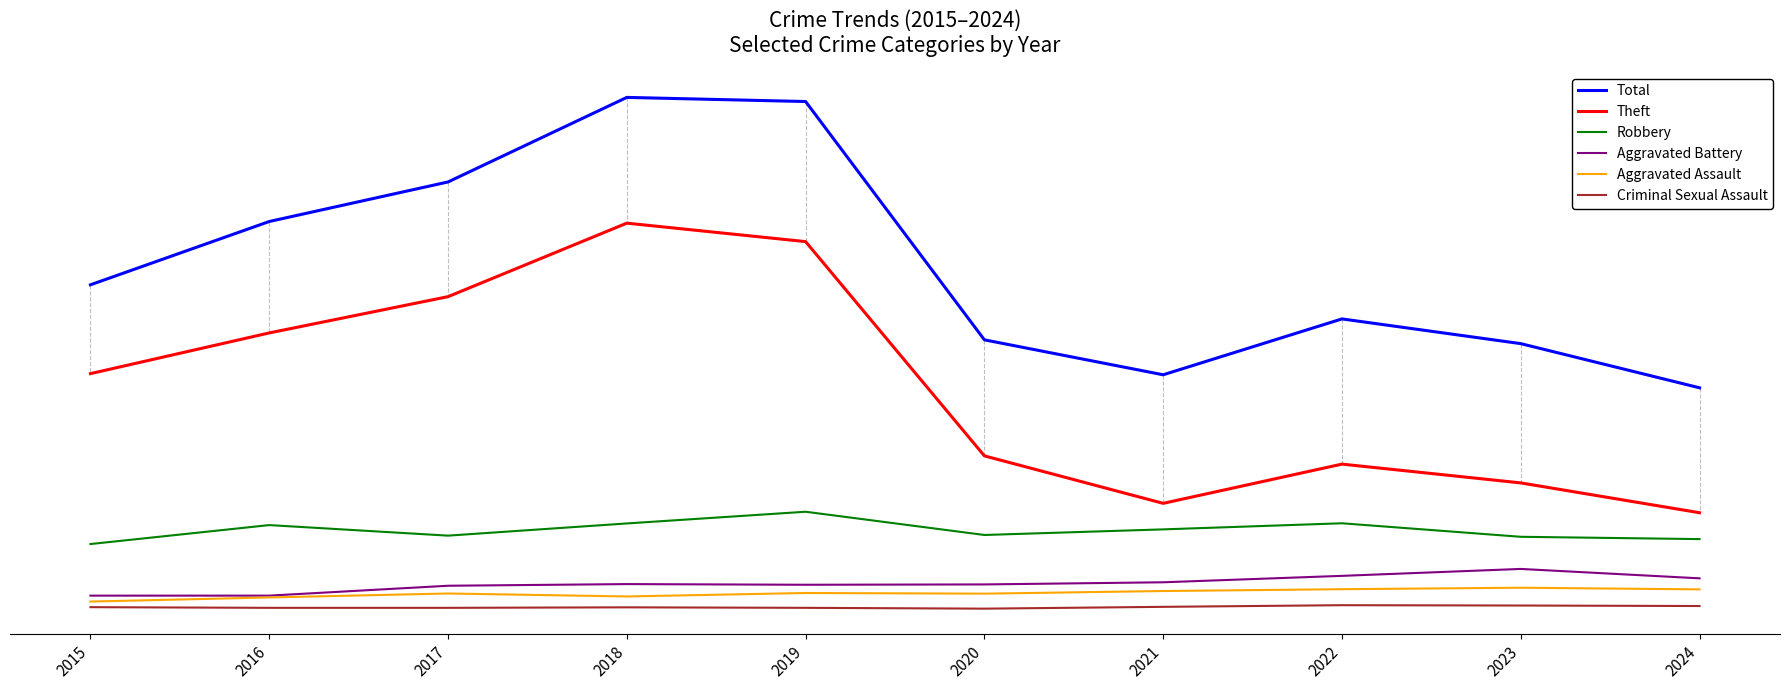

What is the value of the Aggravated Battery point at the 1st from the left?

82